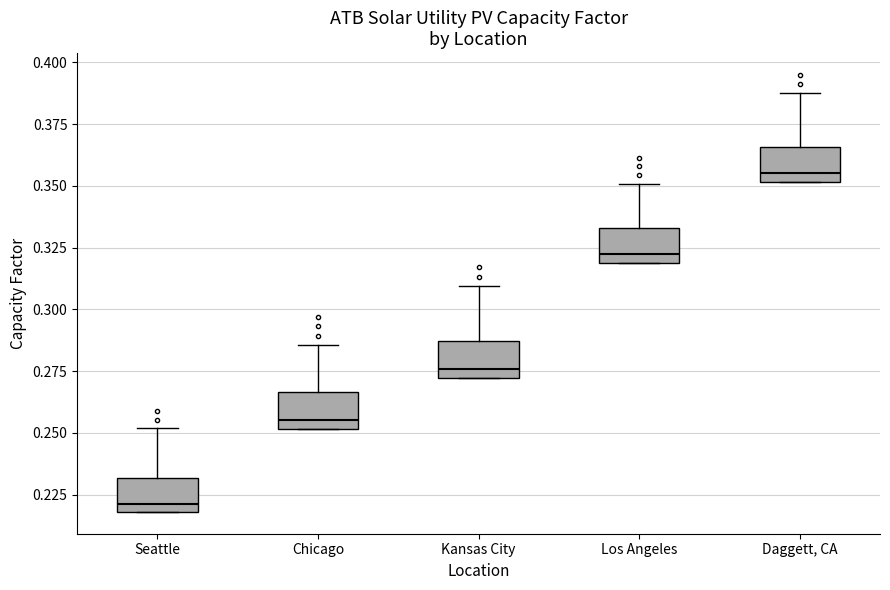

Reading left to right, read every box against the y-axis: the position of its median line, the range the box covers, and the ends of its whiskers. The values are not printed on the chart, so give them approximately, as read against the axis.

Seattle: median 0.220 (just above the box's lower edge), box 0.220 to 0.230, whiskers 0.220 to 0.250
Chicago: median 0.255, box 0.250 to 0.265, whiskers 0.250 to 0.285
Kansas City: median 0.275, box 0.270 to 0.285, whiskers 0.270 to 0.310
Los Angeles: median 0.320 (just above the box's lower edge), box 0.320 to 0.335, whiskers 0.320 to 0.350
Daggett, CA: median 0.355, box 0.350 to 0.365, whiskers 0.350 to 0.390